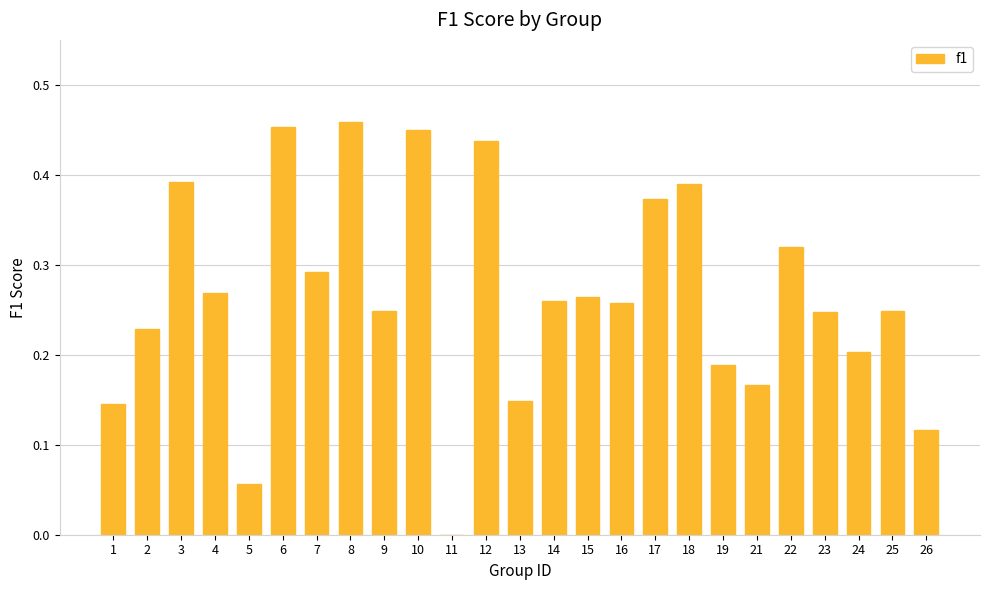

The value at 25 is 0.4. True or false?

False